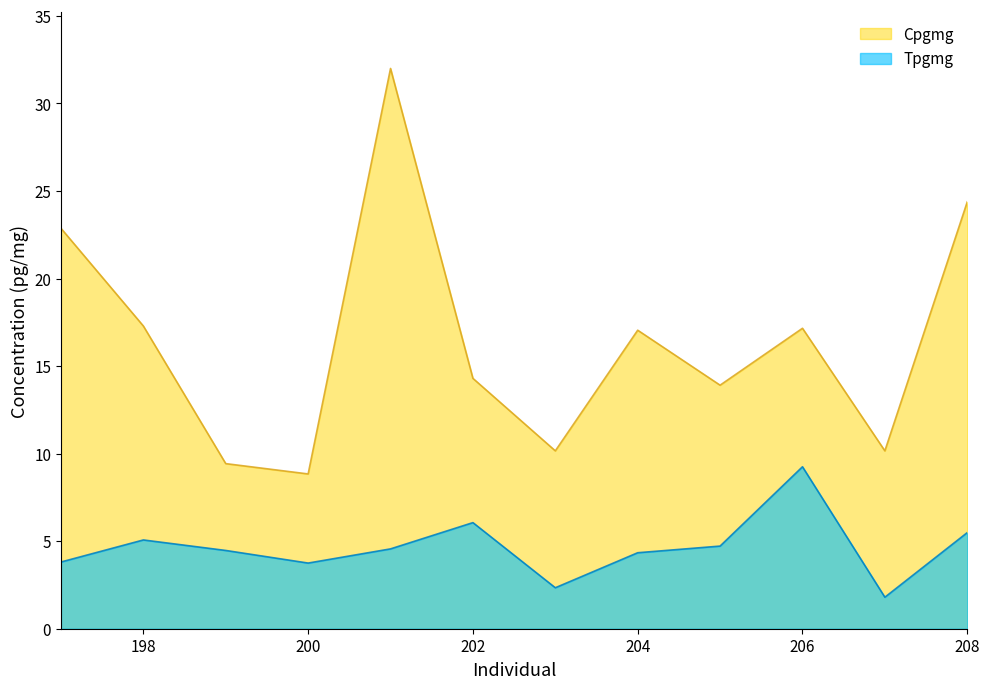

The value of Tpgmg at 201 is 6.0. True or false?

False